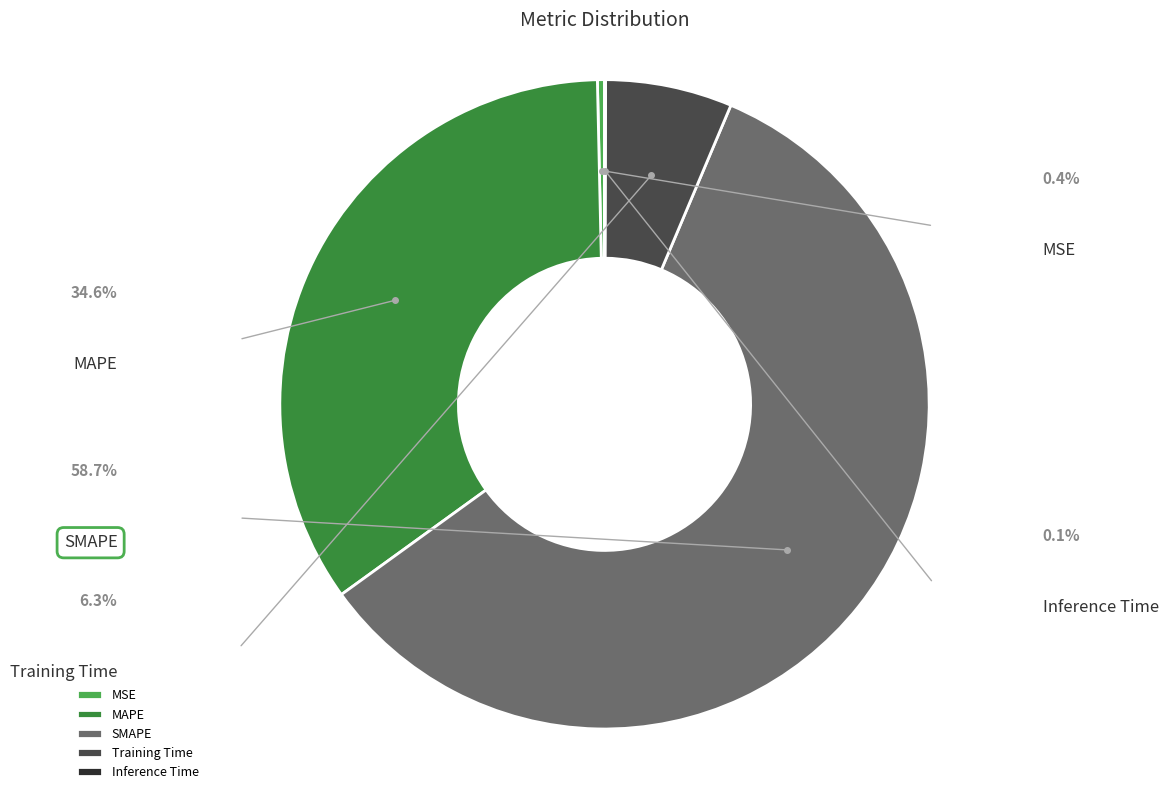

How many segments does this pie chart have?

5